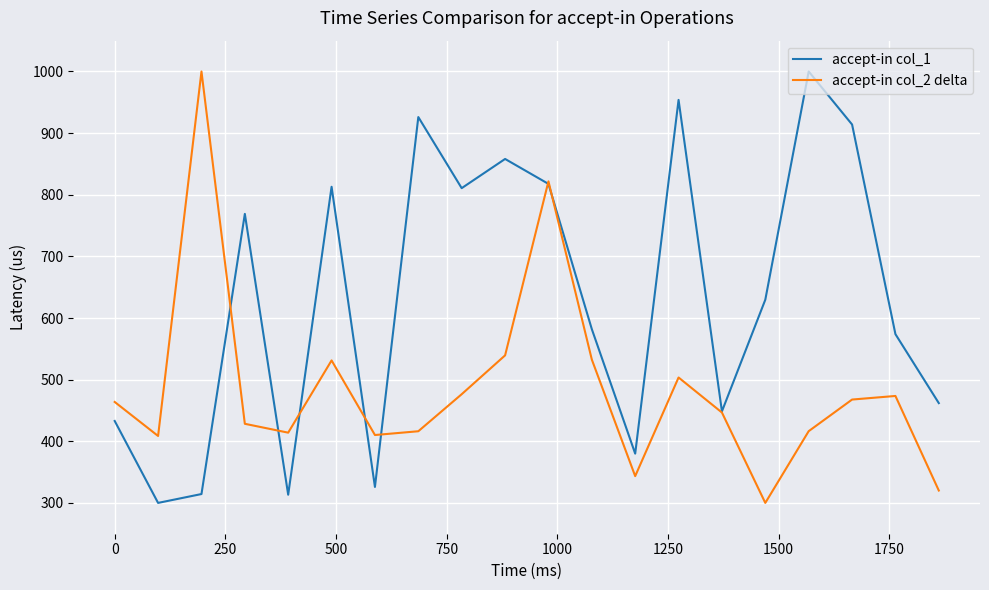

What is the difference between the maximum and minimum values in the accept-in col_1 series?

700.0